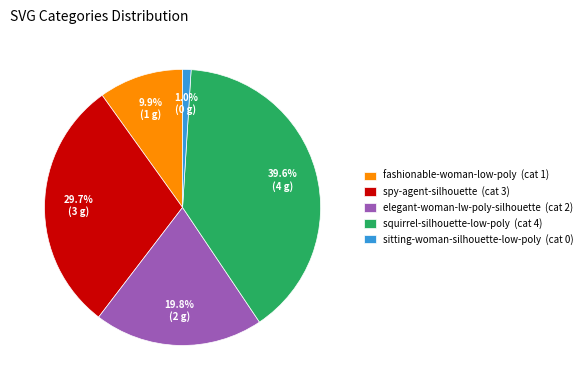

Is sitting-woman-silhouette-low-poly the majority of the pie?

No